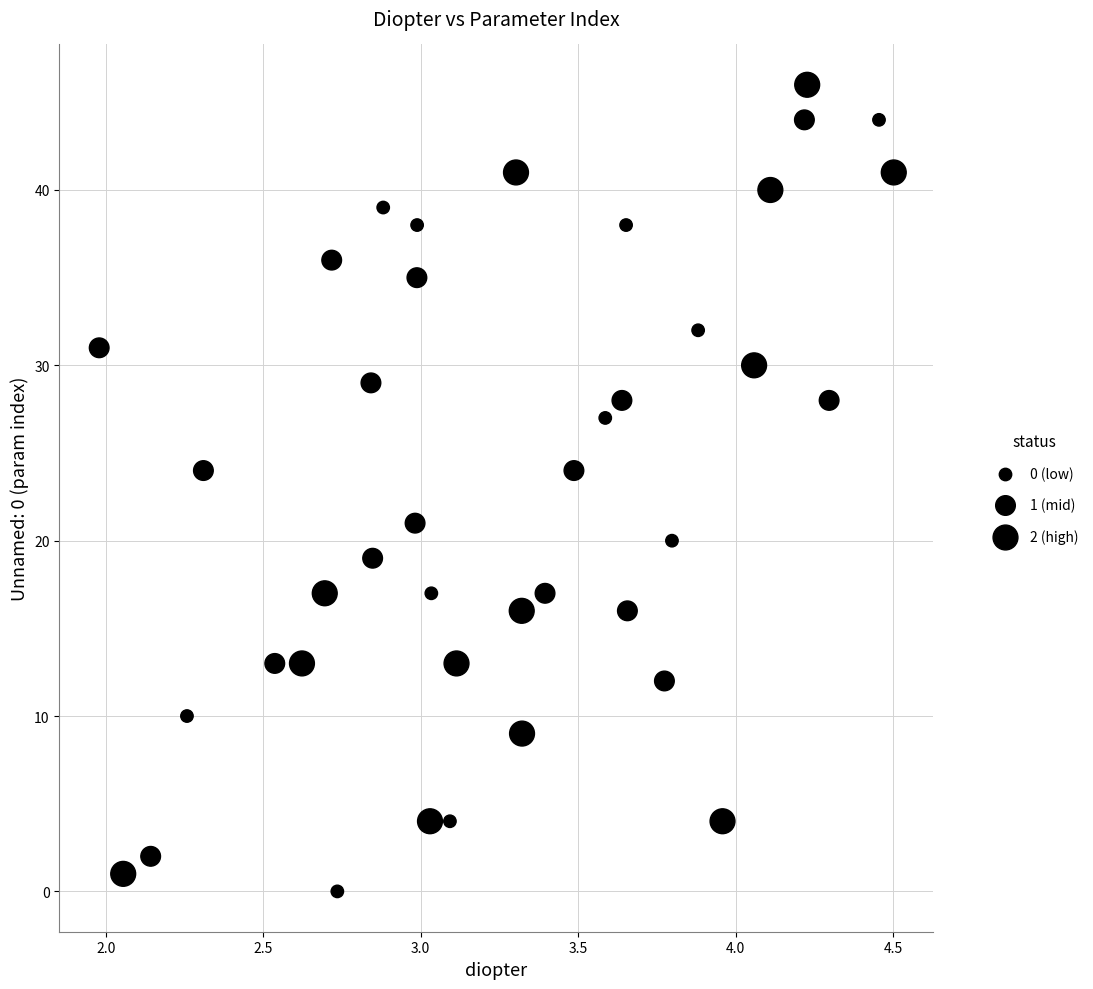

What is the range of Y values (max minus min)?

46